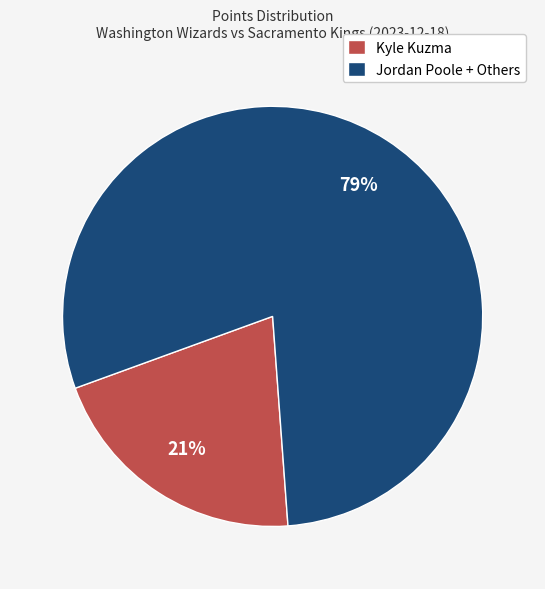

Rank the categories by value from highest to lowest.

Jordan Poole + Others, Kyle Kuzma